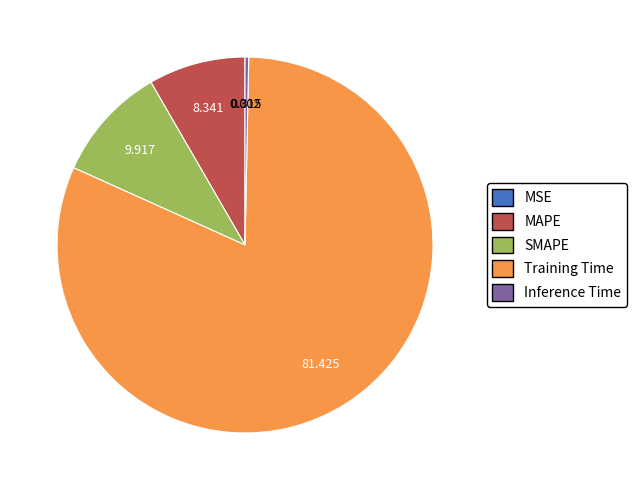

Which slice is the largest?

Training Time